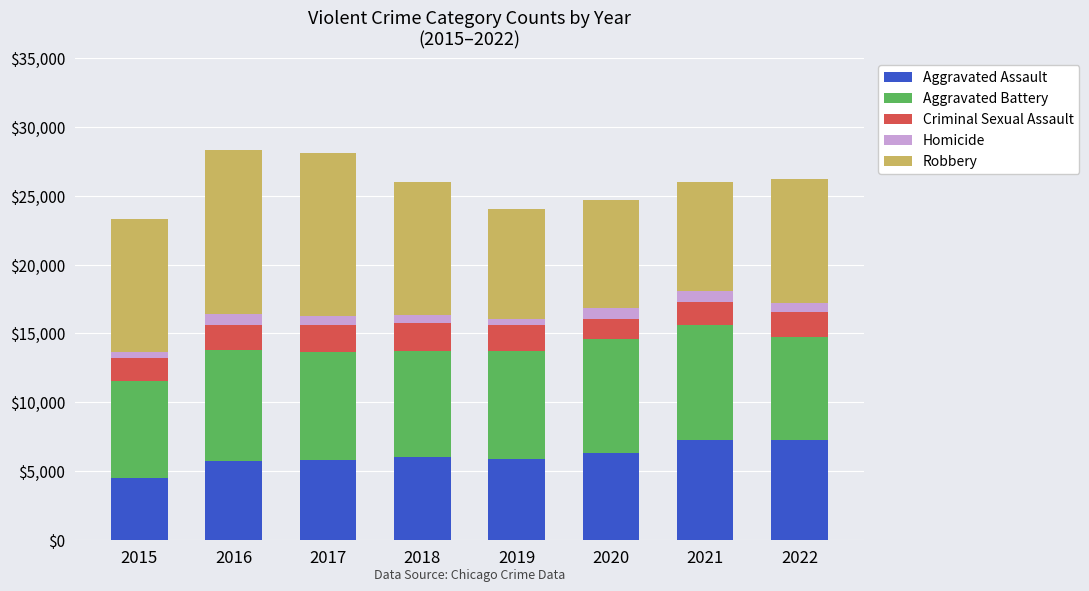

The value of Aggravated Assault at 2020 is 6263. True or false?

True